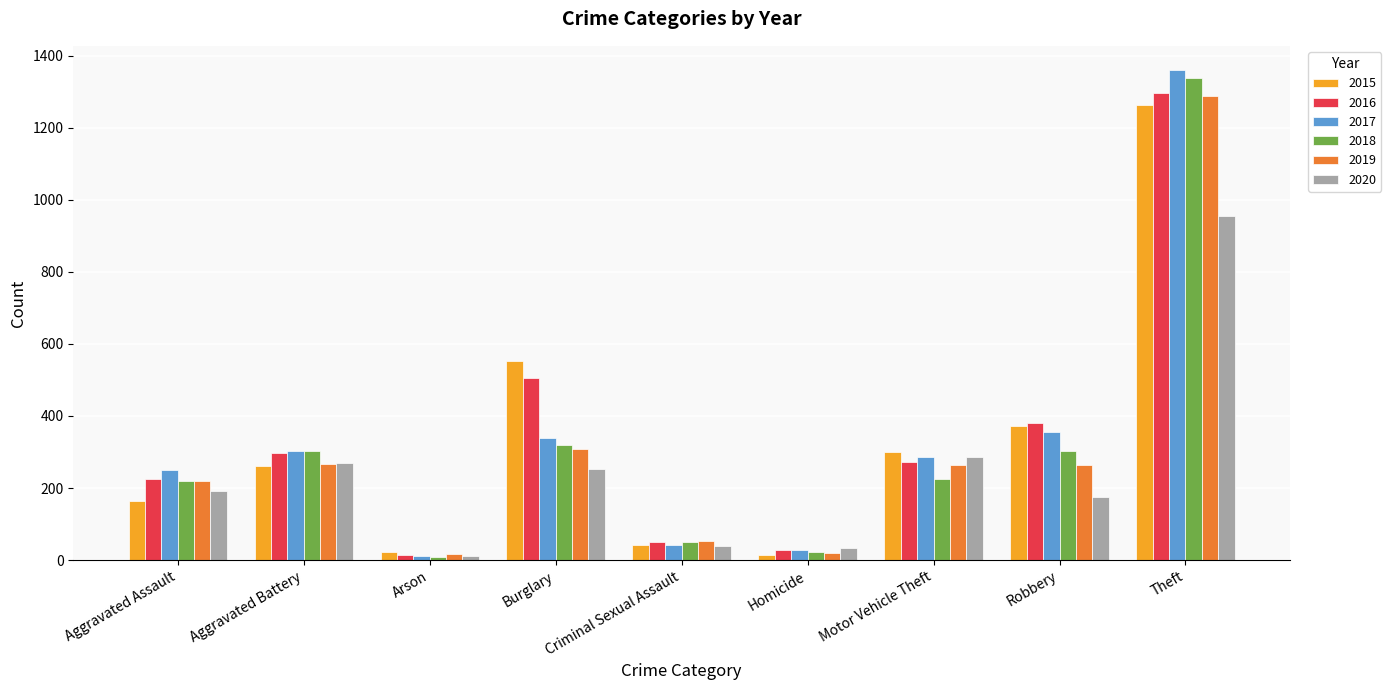

What is the sum of all 2017 values?

2973